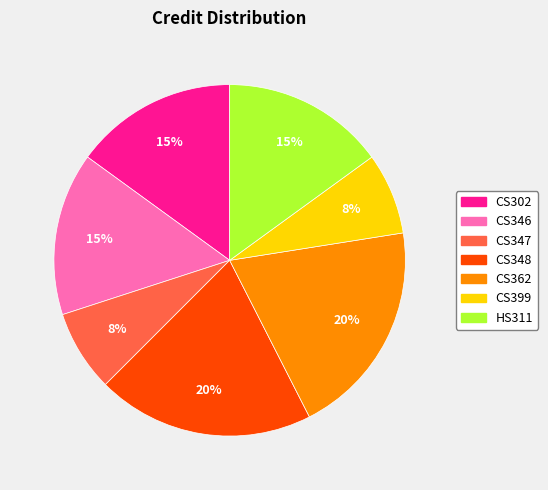

To the nearest percent, what portion does CS399 represent?

8%